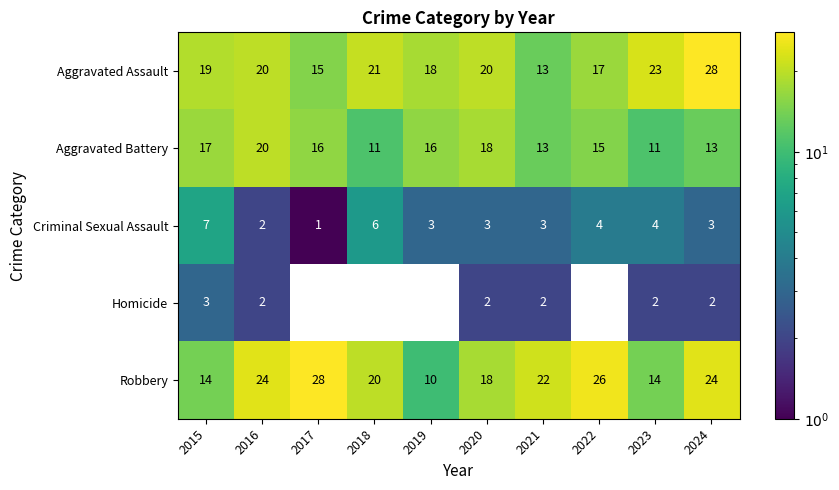

What is the difference between the Robbery values at 2021 and 2015?

8